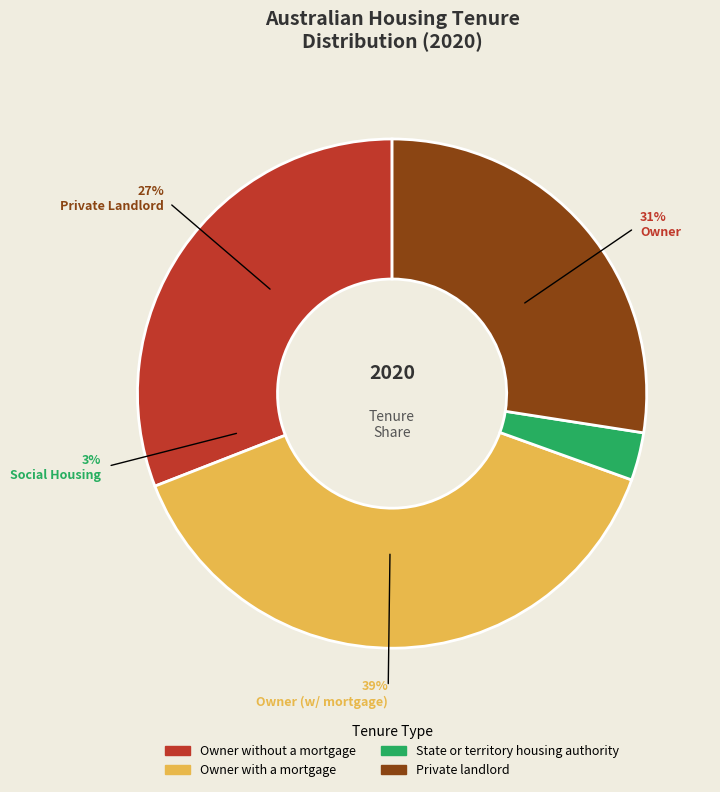

To the nearest percent, what is the difference between the Owner with a mortgage and Owner without a mortgage slice percentages?

8%